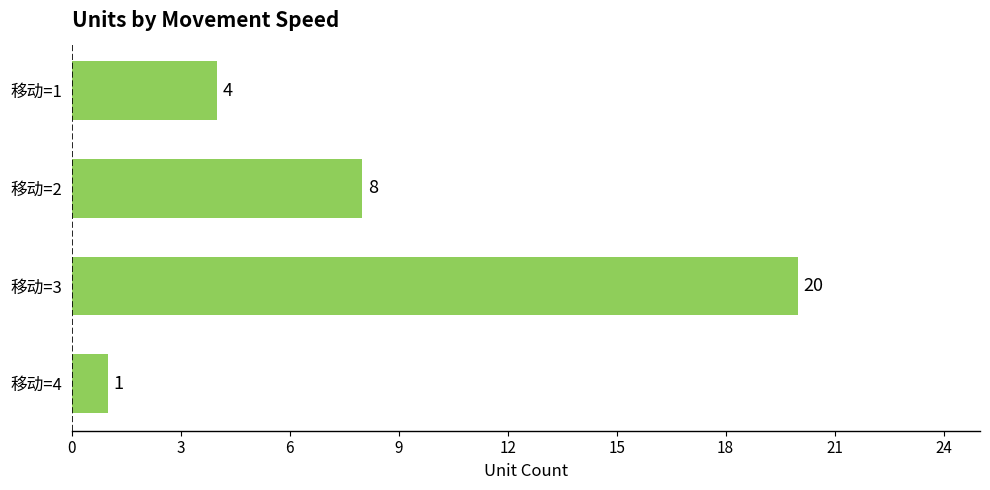

What is the difference between the second highest and minimum values?

7